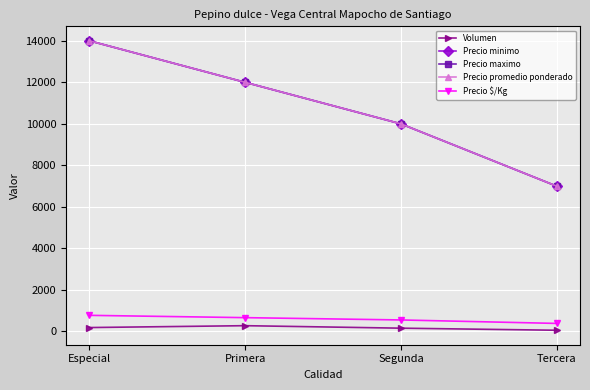

What is the label of the 1st point from the right?

Tercera